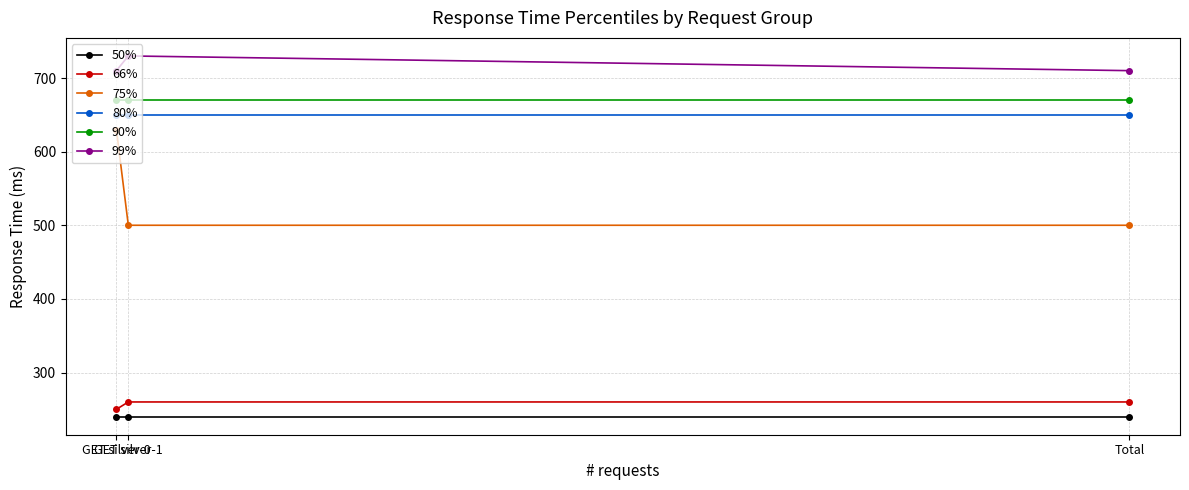

How many series are shown in this chart?

6